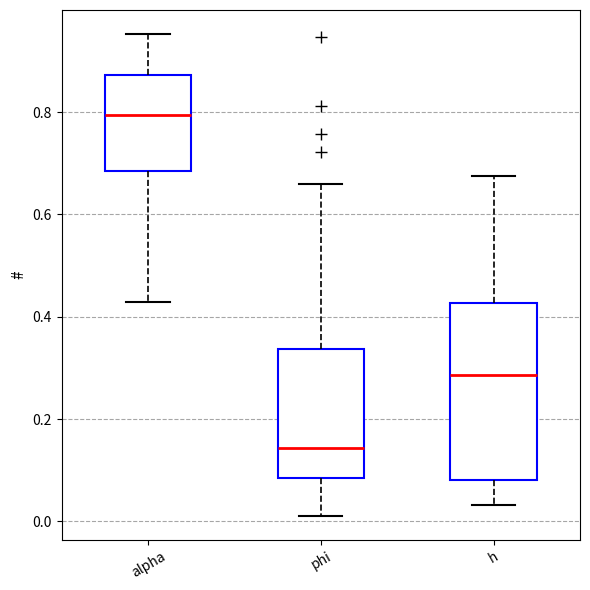

Reading left to right, read every box against the y-axis: the position of its median line, the range the box covers, and the ends of its whiskers. The values are not printed on the chart, so give them approximately, as read against the axis.

alpha: median 0.80, box 0.68 to 0.88, whiskers 0.42 to 0.96
phi: median 0.14, box 0.08 to 0.34, whiskers 0.02 to 0.66
h: median 0.28, box 0.08 to 0.42, whiskers 0.04 to 0.68